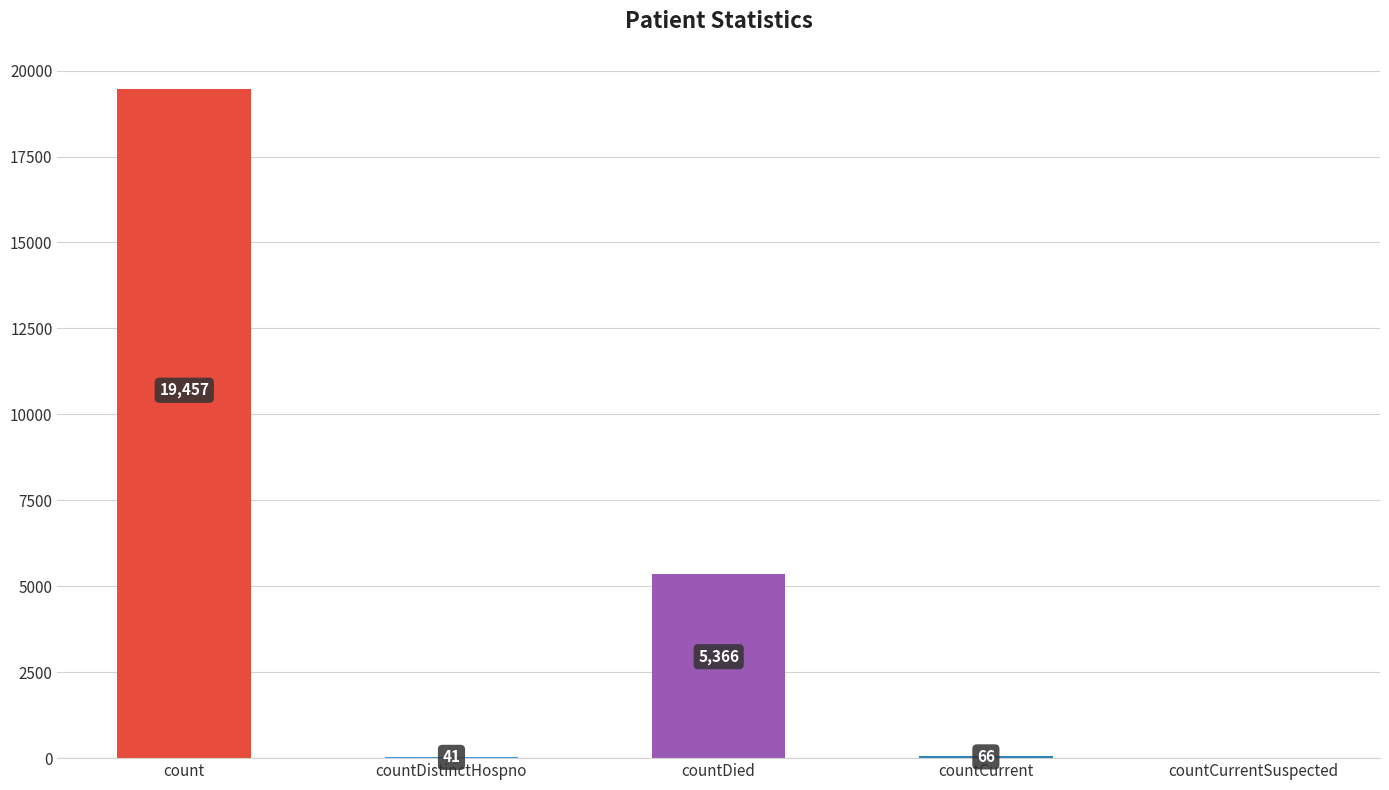

Reading left to right, what are all the values shown in this chart?

count=19457	countDistinctHospno=41	countDied=5366	countCurrent=66	countCurrentSuspected=0